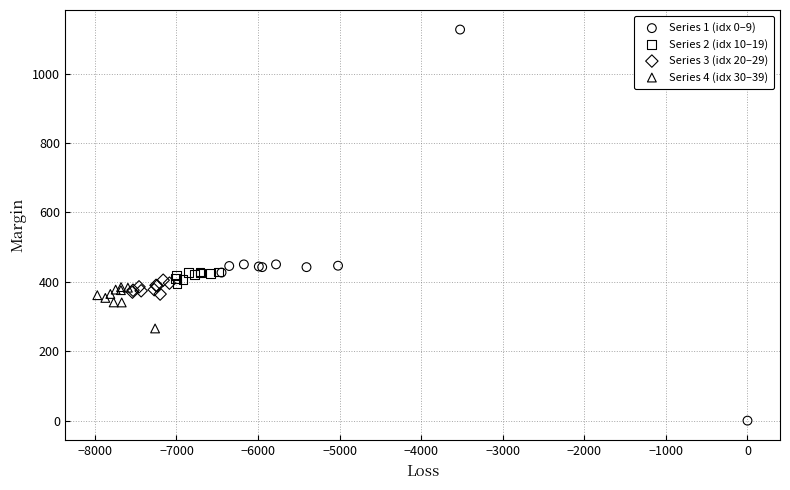

Which series contains the lowest Y value?

Series 1 (idx 0–9)